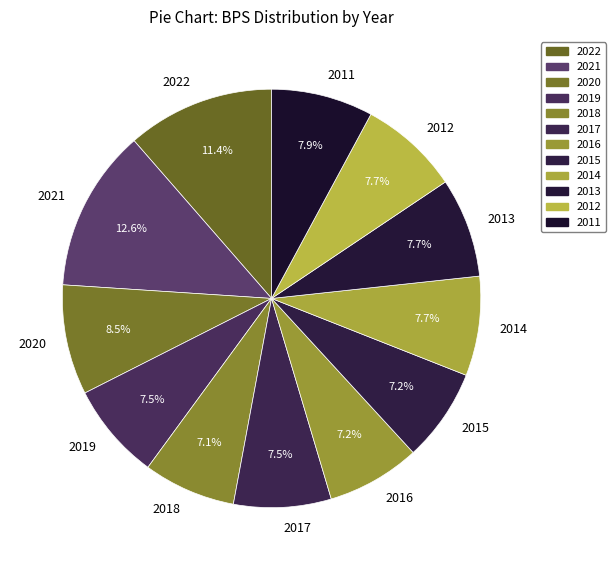

How many segments does this pie chart have?

12